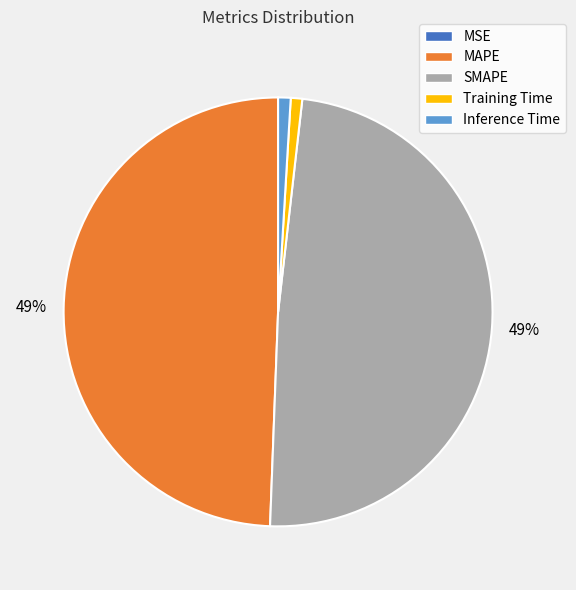

To the nearest percent, what portion does Inference Time represent?

1%